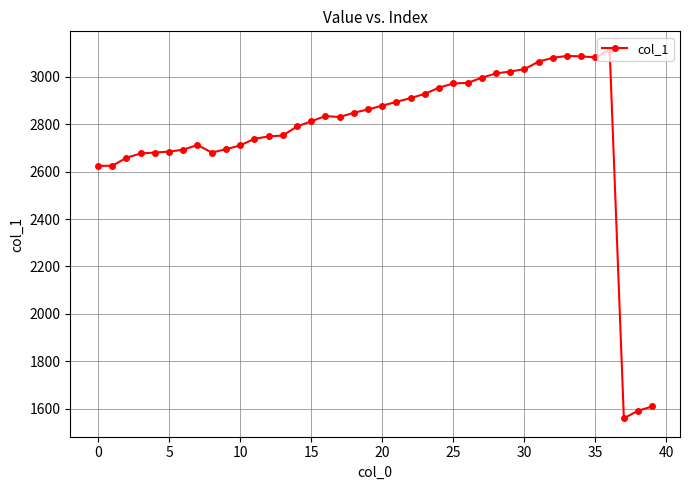

Count the number of categories in the chart.

40